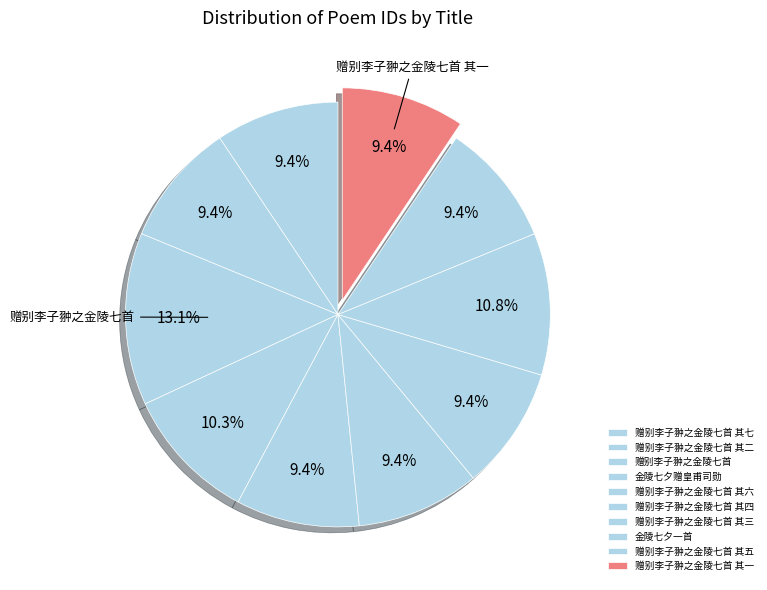

The 金陵七夕一首 slice represents 11% of the pie. True or false?

True